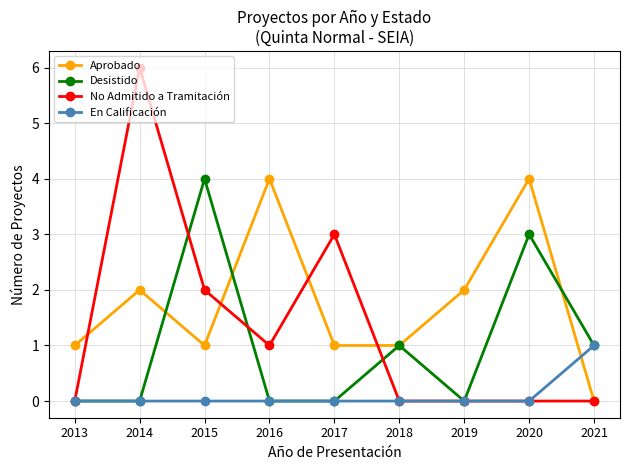

How many Aprobado values are between 1 and 2?

6